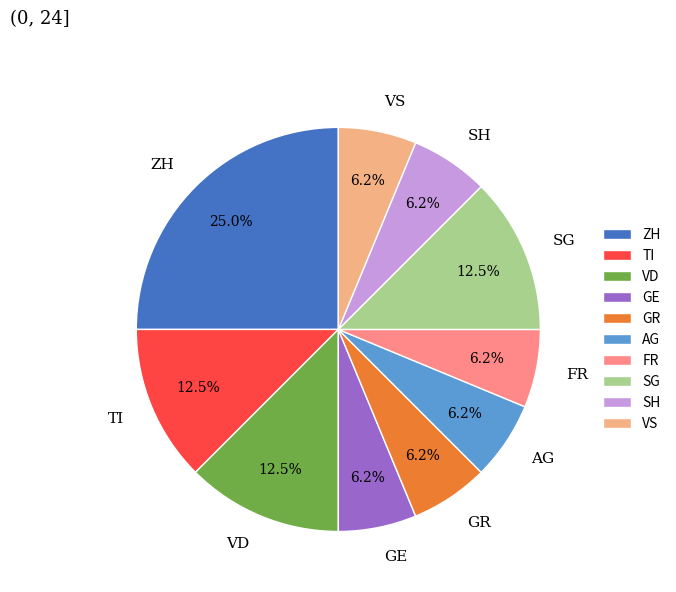

To the nearest percent, what portion does GR represent?

6%